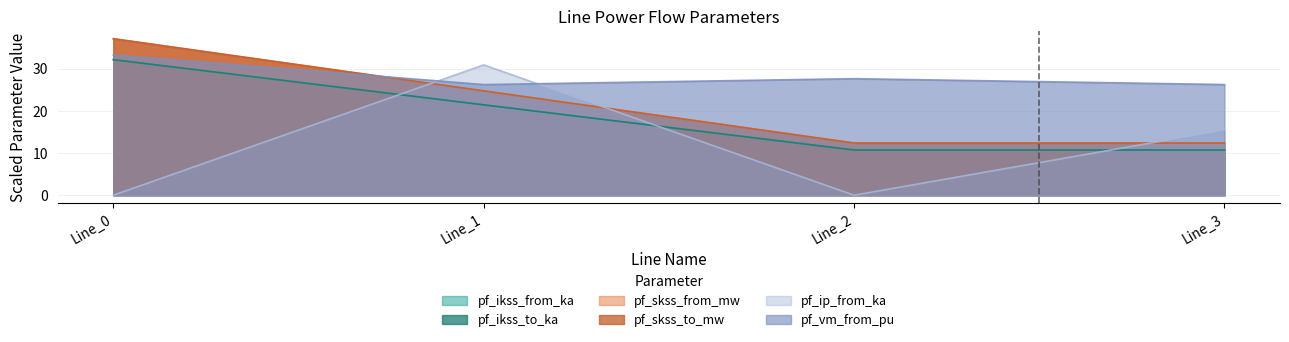

At which category is the sum across all series the highest?

Line_0